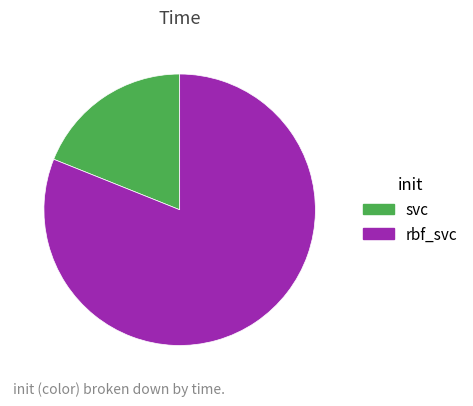

Does rbf_svc represent more than half of the total?

Yes